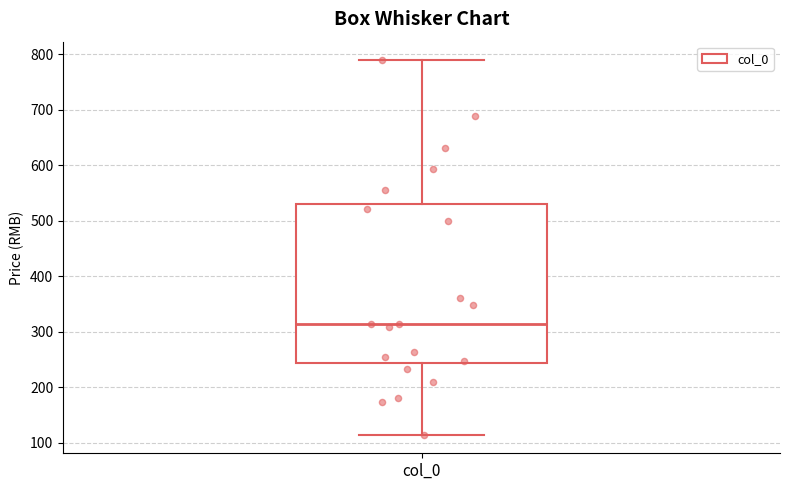

Transcribe this box plot: give where the median line is, the range the box spans, and where the two whiskers end, as read against the y-axis. The values are not printed on the chart, so give them approximately, as read against the axis.

median 320, box 240 to 530, whiskers 120 to 790